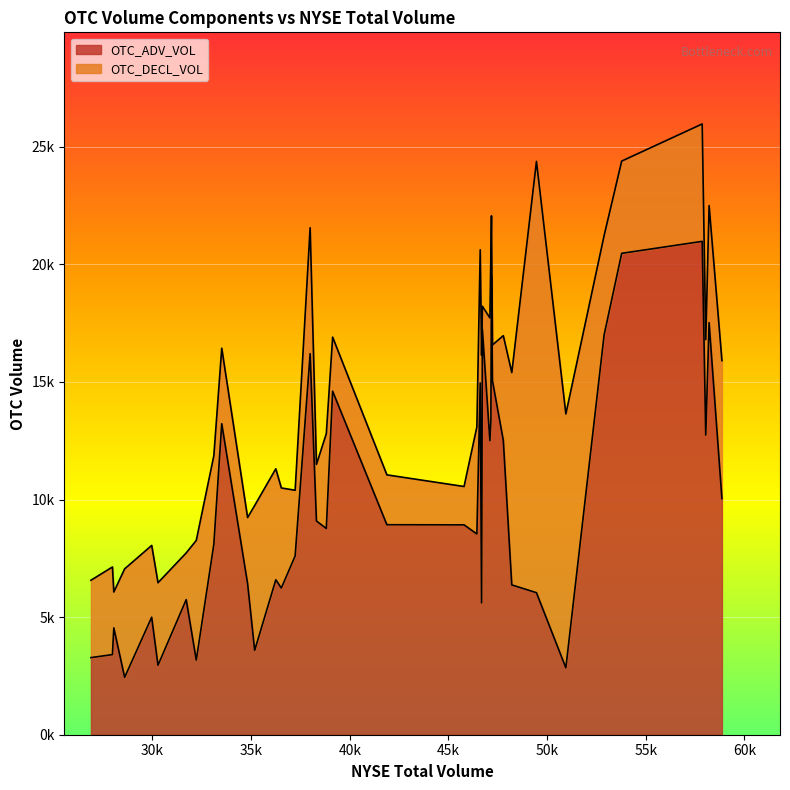

What is the value of the OTC_ADV_VOL point at the 29th from the left?

12742